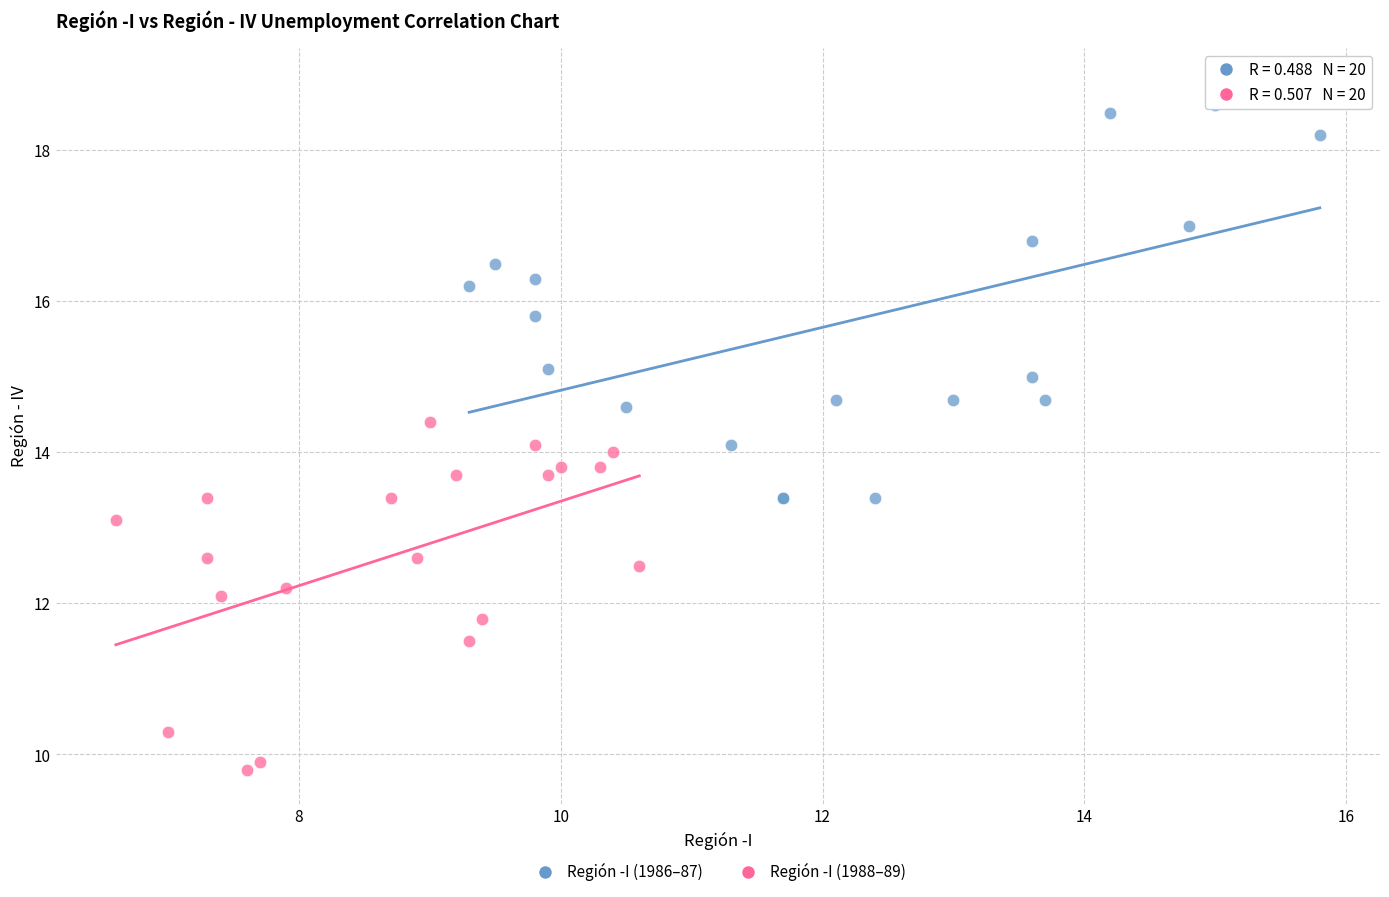

What are all the series names shown in the legend?

Región -I (1986–87), Región -I (1988–89)